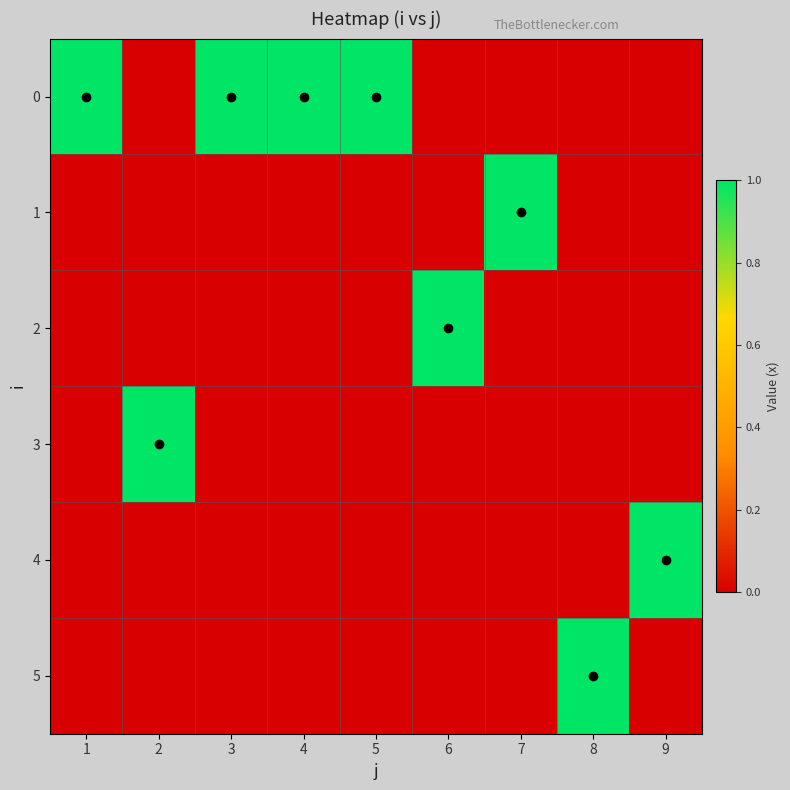

Reading left to right, transcribe all the data shown in this chart.

0: 1=1	2=0	3=1	4=1	5=1	6=0	7=0	8=0	9=0
1: 1=0	2=0	3=0	4=0	5=0	6=0	7=1	8=0	9=0
2: 1=0	2=0	3=0	4=0	5=0	6=1	7=0	8=0	9=0
3: 1=0	2=1	3=0	4=0	5=0	6=0	7=0	8=0	9=0
4: 1=0	2=0	3=0	4=0	5=0	6=0	7=0	8=0	9=1
5: 1=0	2=0	3=0	4=0	5=0	6=0	7=0	8=1	9=0